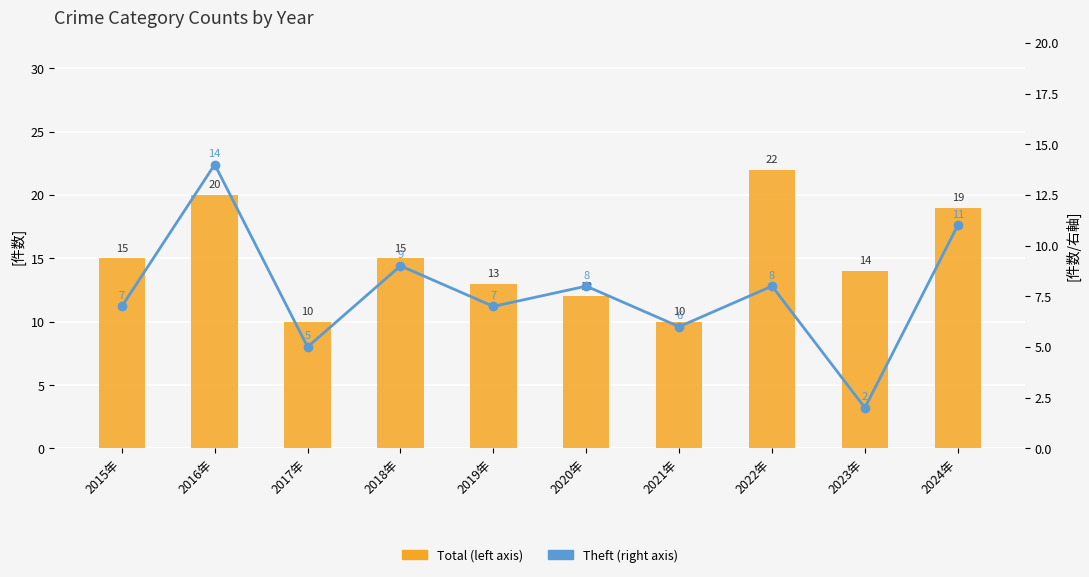

What are all the series names shown in the legend?

Total (left axis), Theft (right axis)